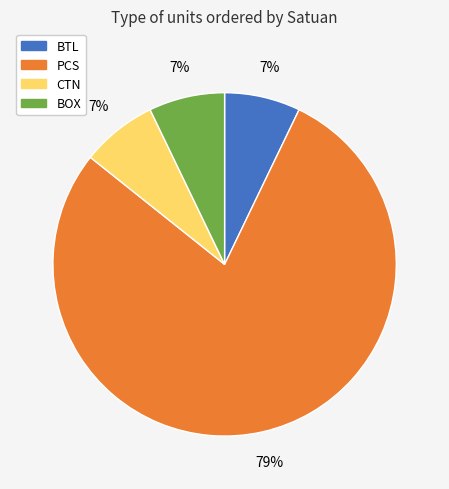

What percentage is the BOX slice, to the nearest percent?

7%